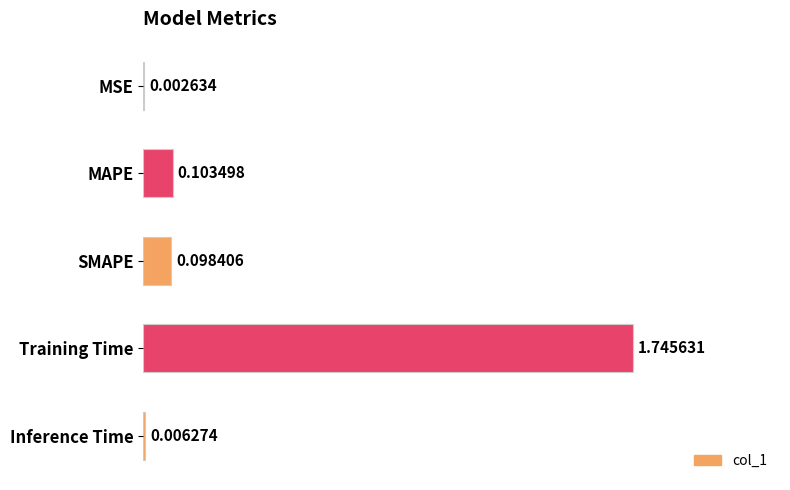

What is the sum of the values at Training Time and SMAPE?

1.8